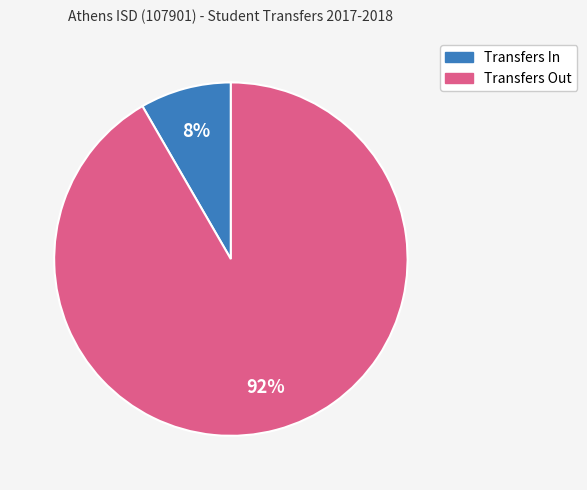

Between Transfers Out and Transfers In, which is larger?

Transfers Out